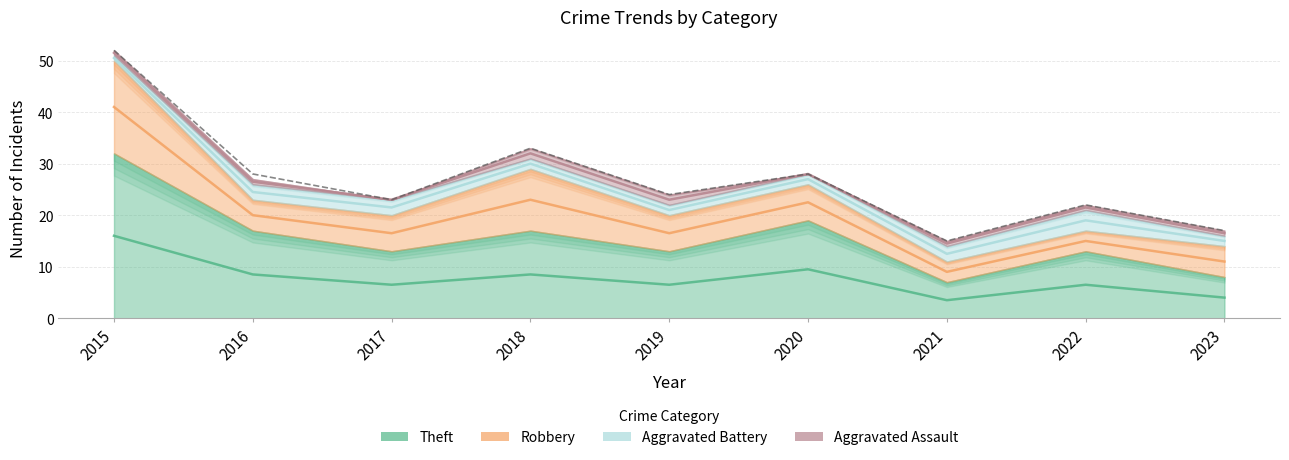

Which series has the widest spread of values?

Theft